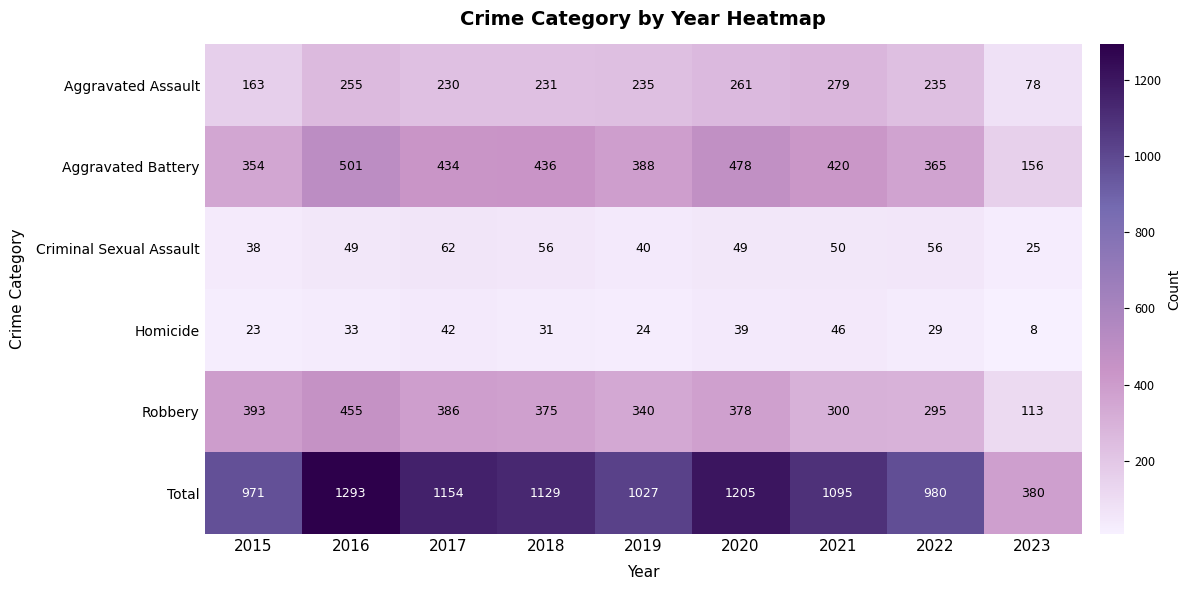

At which category is the sum across all series the highest?

2016